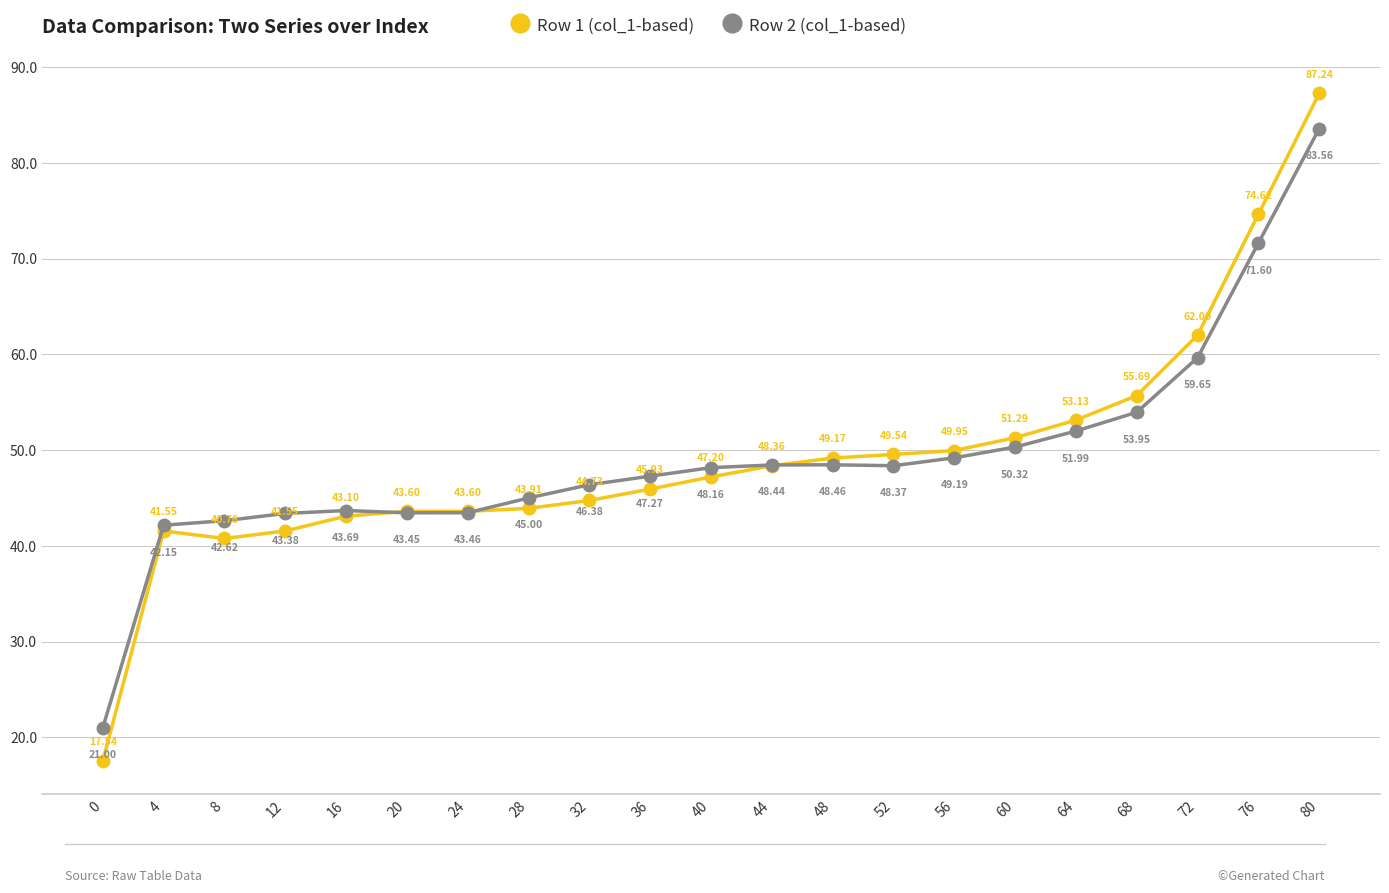

At which label is Row 2 (col_1-based) closest to 52?

64